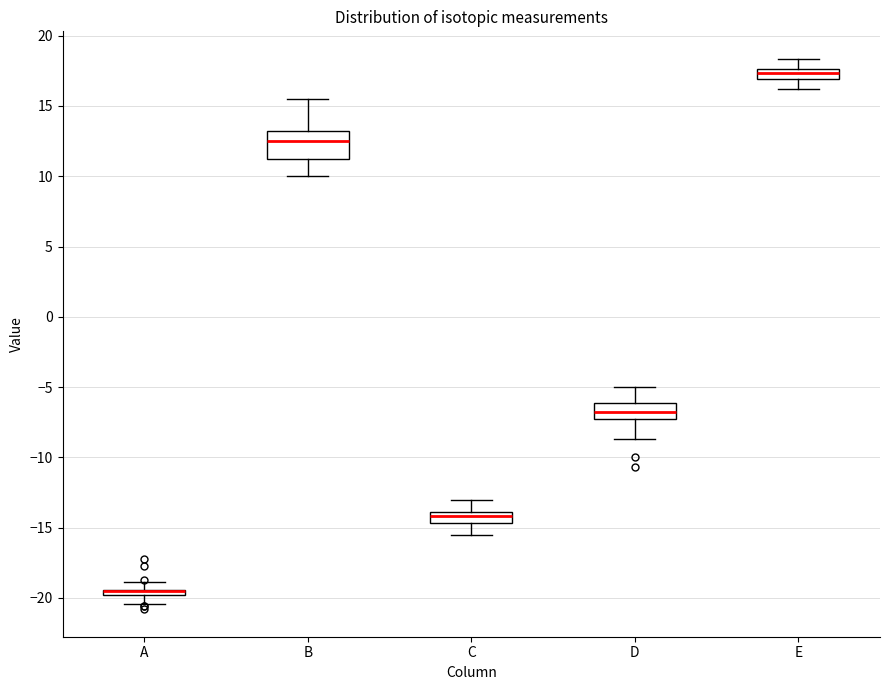

Comparing the boxes themselves (not the whiskers), which one is the tallest?

B